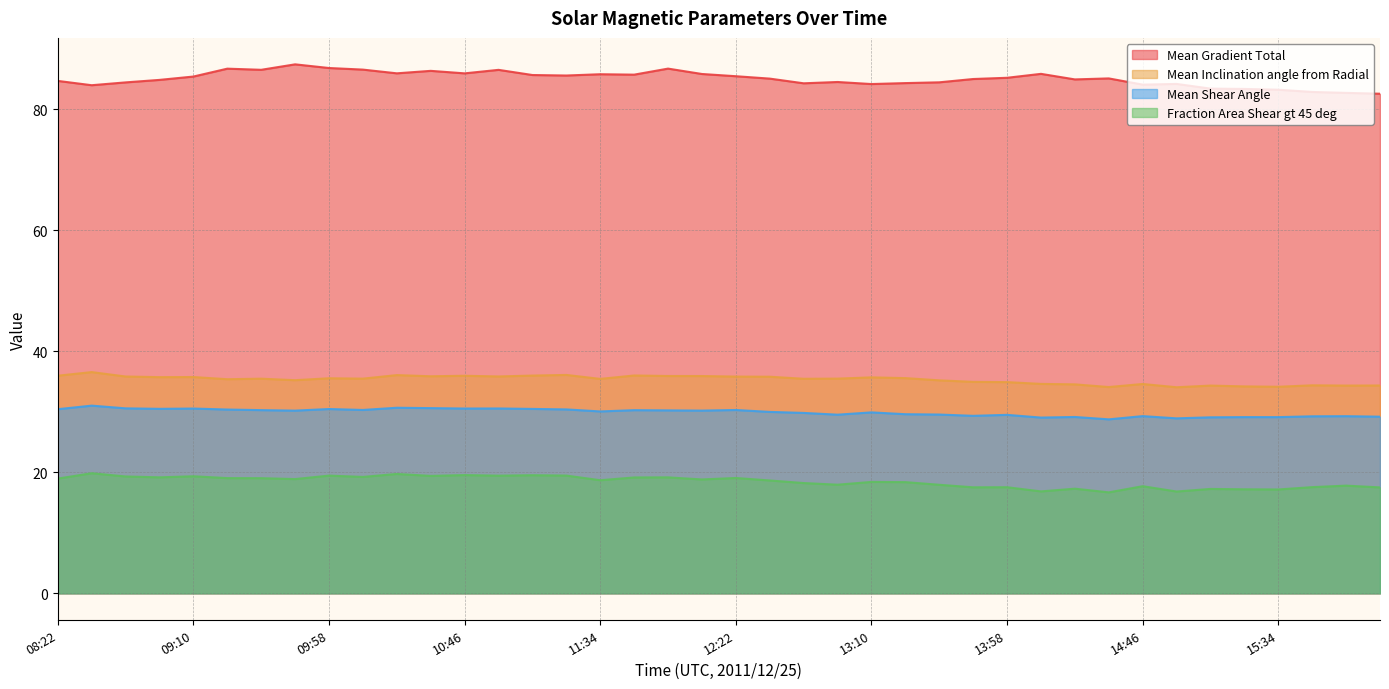

How many lines are shown in the chart?

4